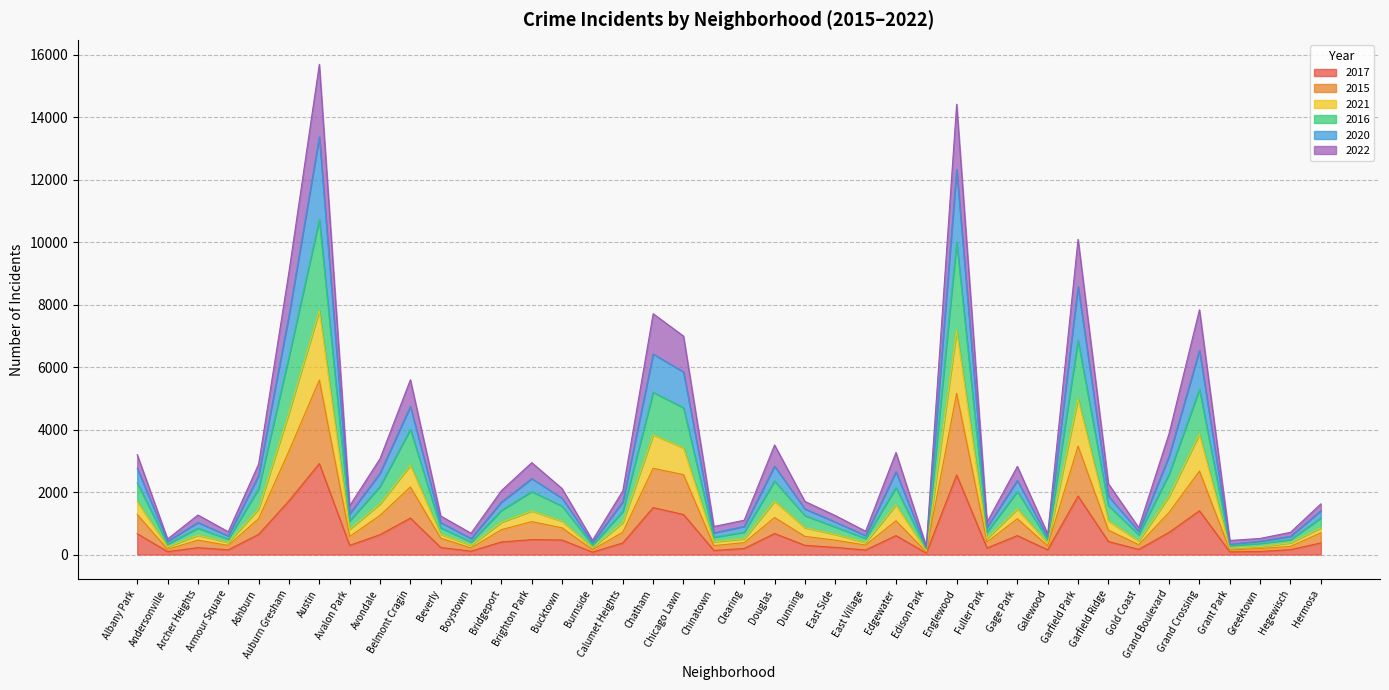

What position from the left is Grant Park?

37